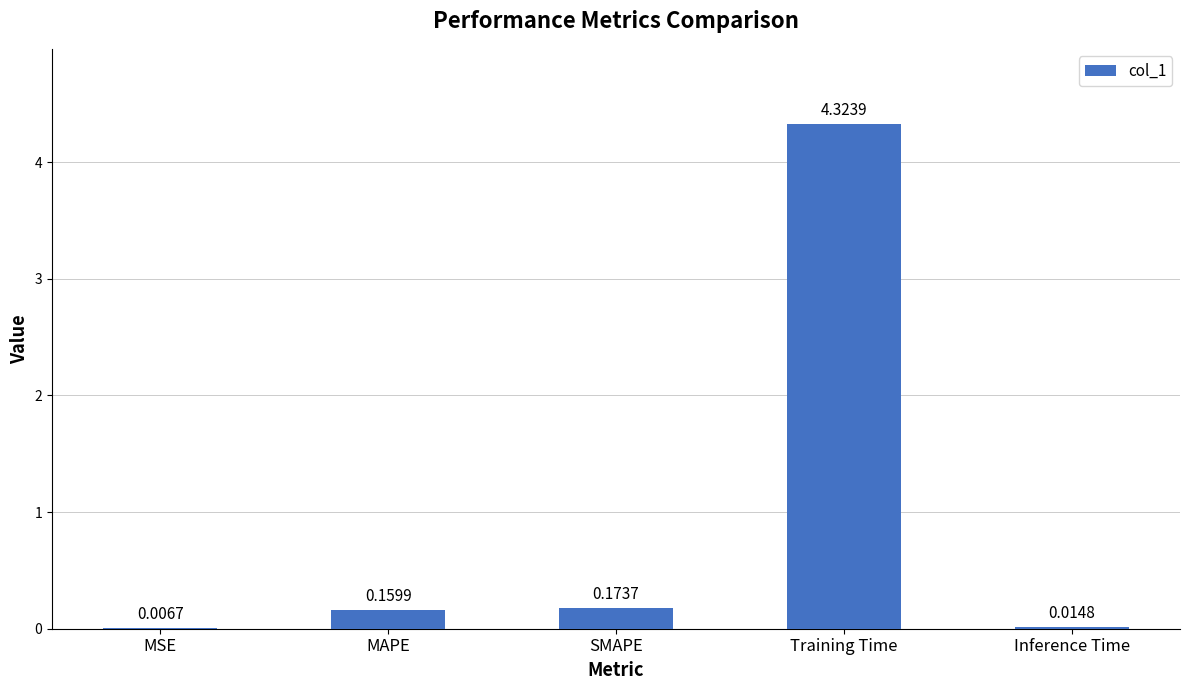

At which category does the chart reach its peak across all series?

Training Time